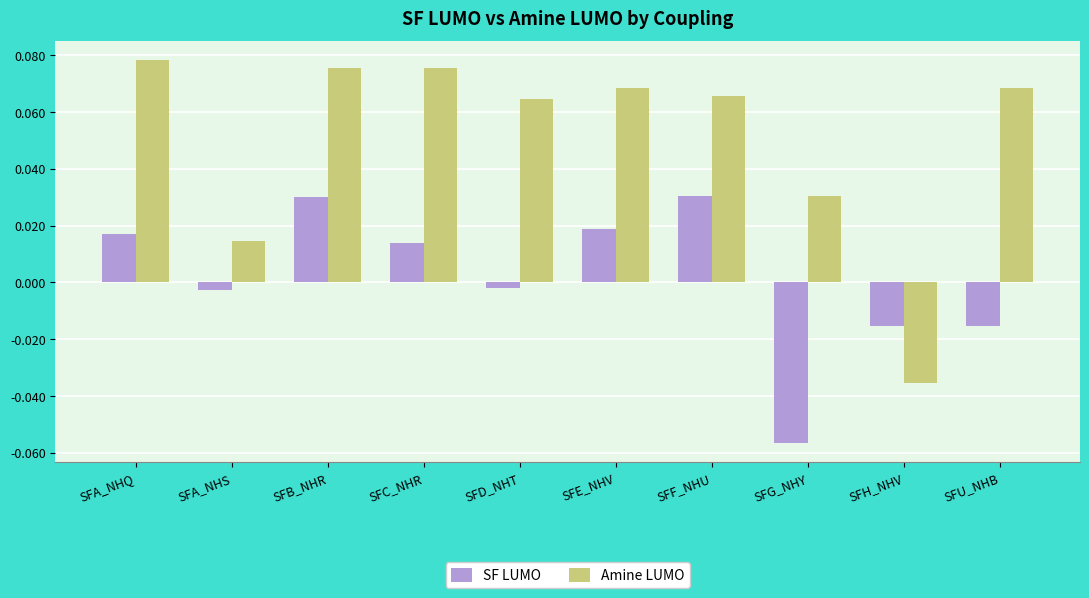

List the series in order of their peak value, highest first.

Amine LUMO, SF LUMO